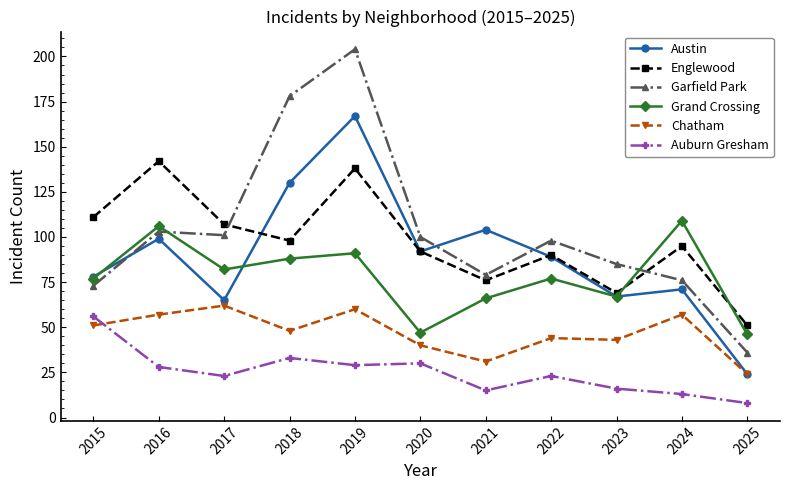

In Garfield Park, how many points are lower than both neighbors (excluding endpoints)?

2